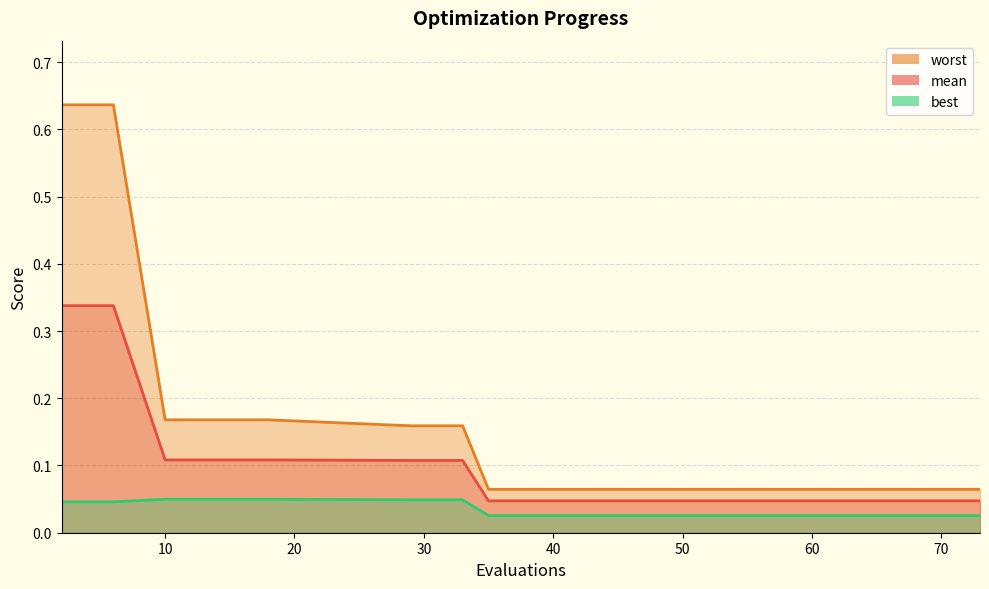

Is it true that worst_line equals 0.1 at 12?

False